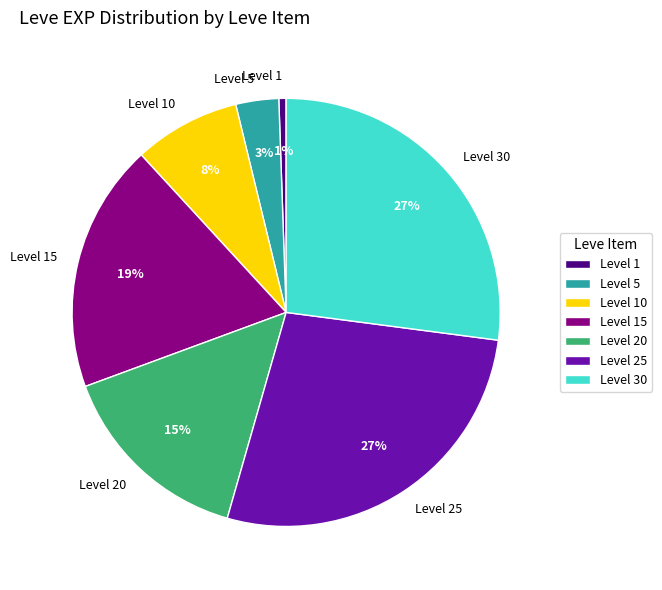

To the nearest percent, what is the difference between the Level 5 and Level 10 slice percentages?

5%